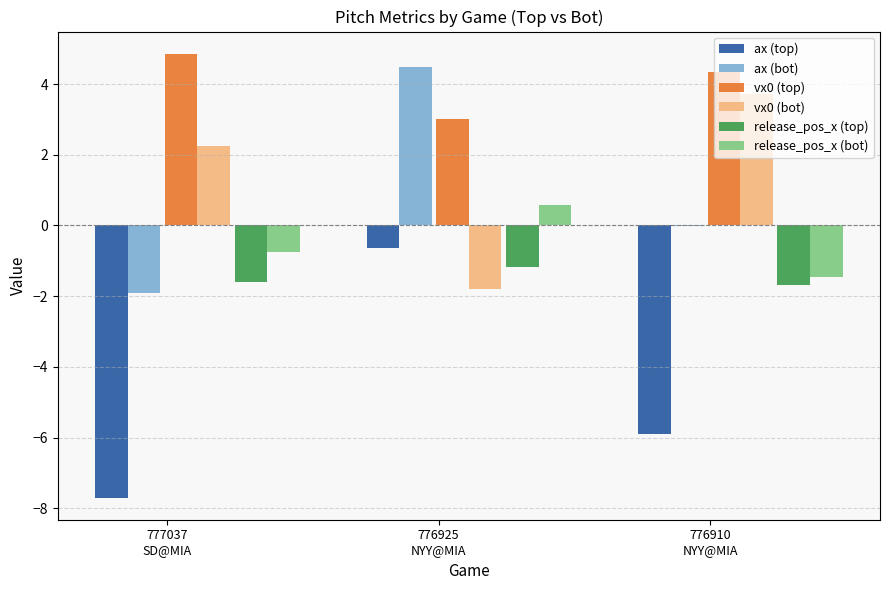

How many bars are there in total?

18